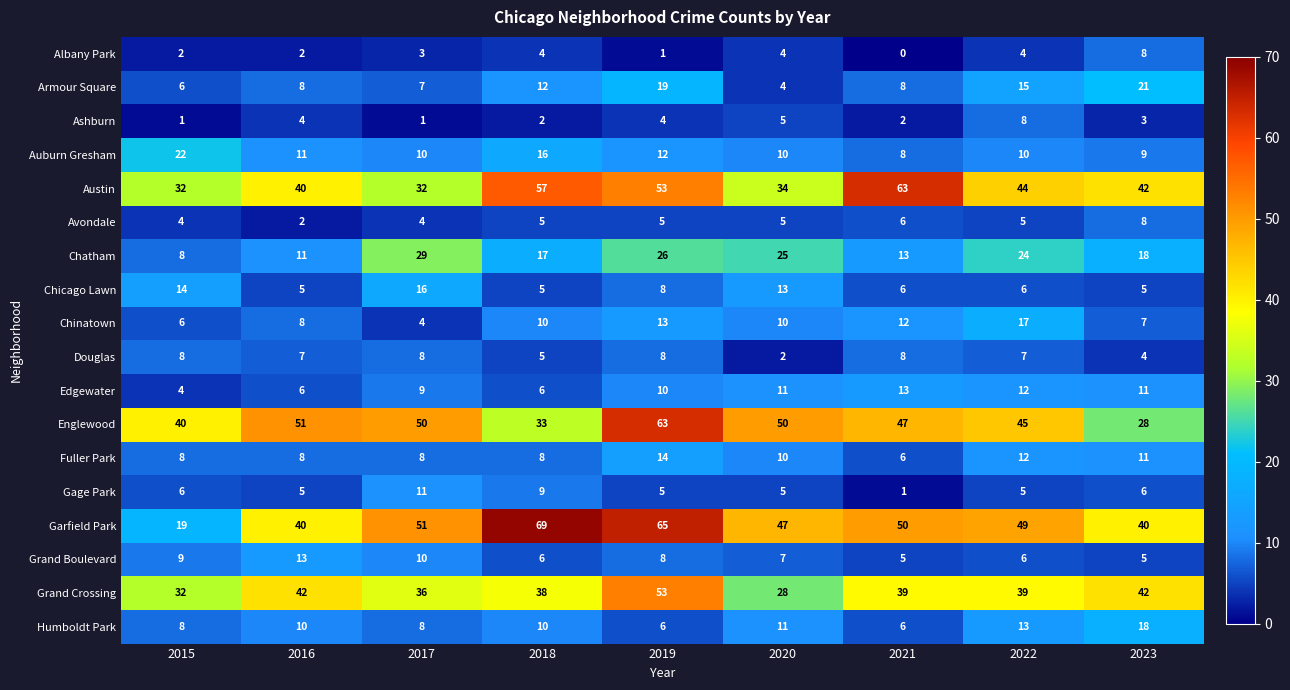

What is the difference between the highest and lowest values at 2019?

64